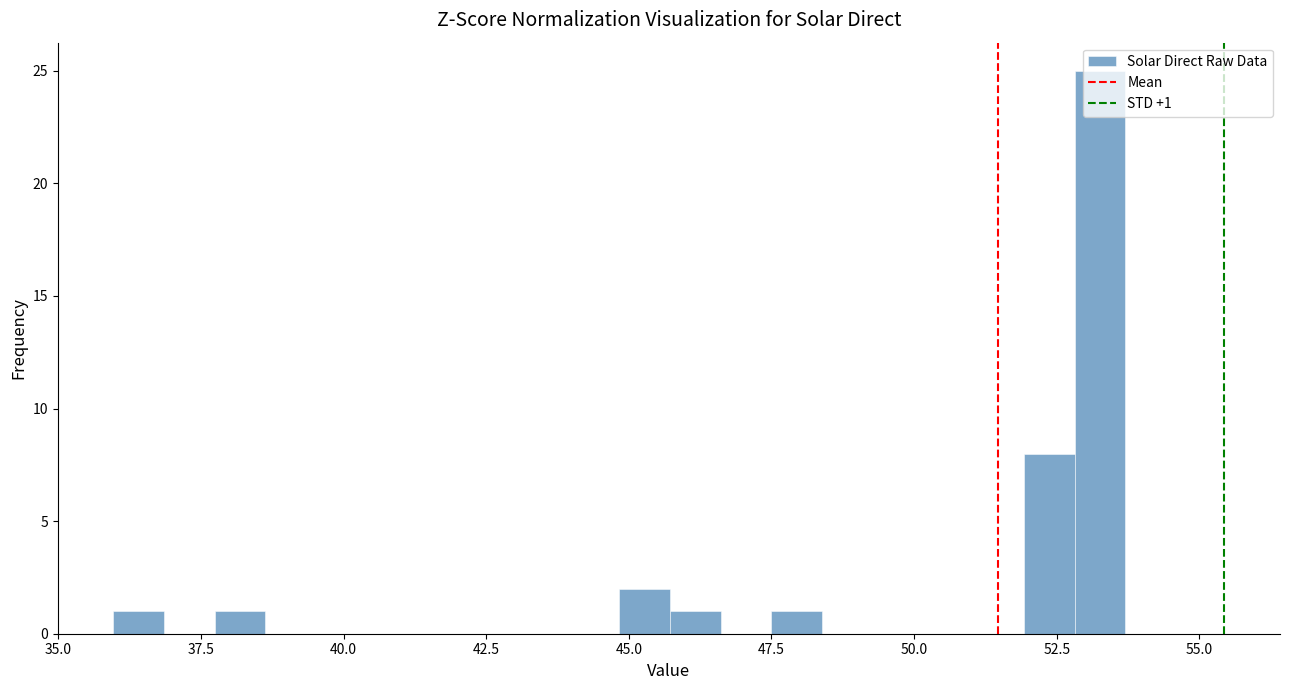

Read against the x-axis, roughly where is the centre of the tallest bar?

53.5